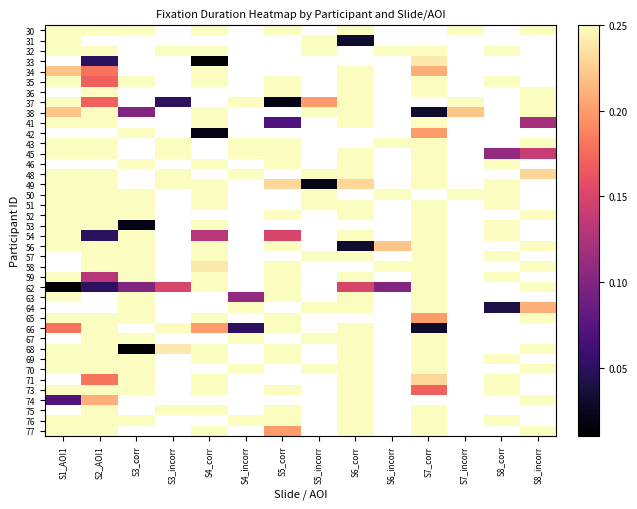

List the series in order of their peak value, lowest first.

30, 31, 32, 33, 34, 35, 36, 37, 38, 41, 42, 43, 45, 46, 48, 49, 50, 51, 52, 53, 54, 56, 57, 58, 59, 62, 63, 64, 65, 66, 67, 68, 69, 70, 71, 73, 74, 75, 76, 77